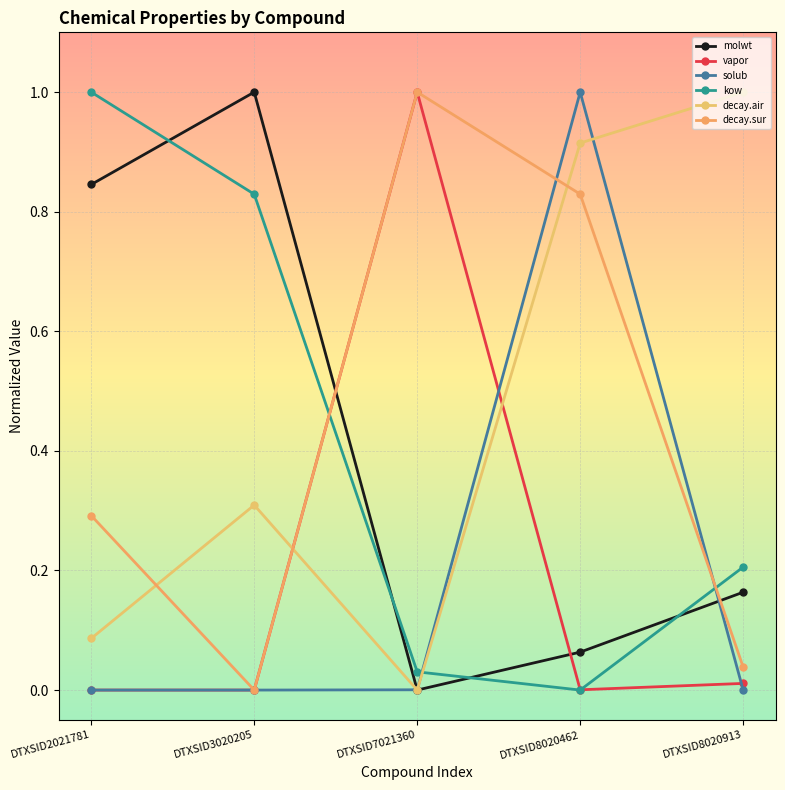

Does the chart display data point markers on the line(s)?

Yes